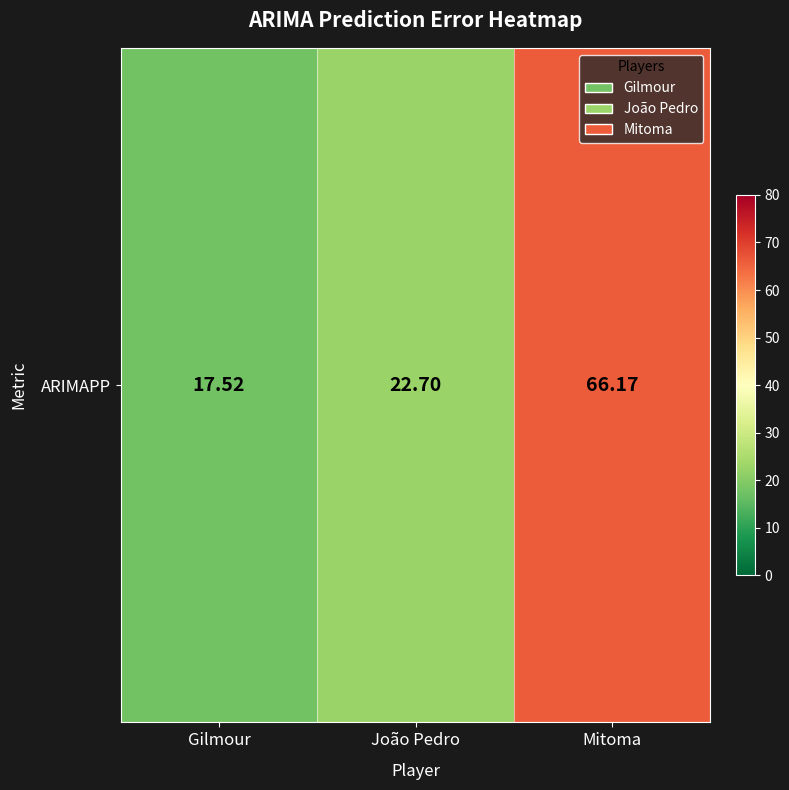

What is the ratio of the value at Gilmour to the value at Mitoma?

0.3